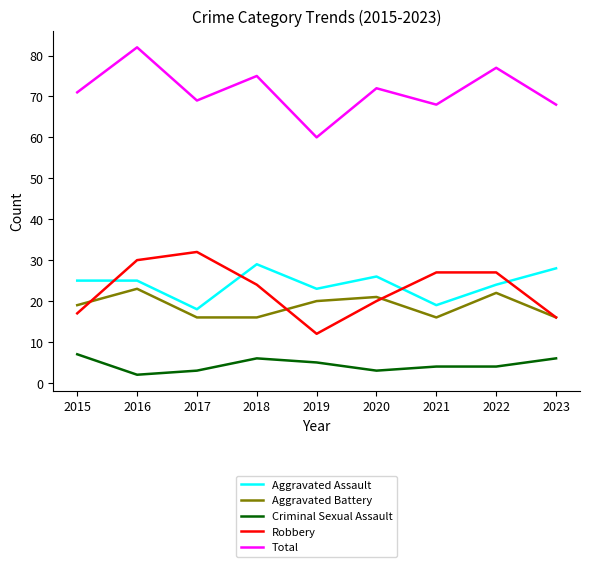

Is the value of Aggravated Assault at 2016 greater than the value of Total at 2022?

No